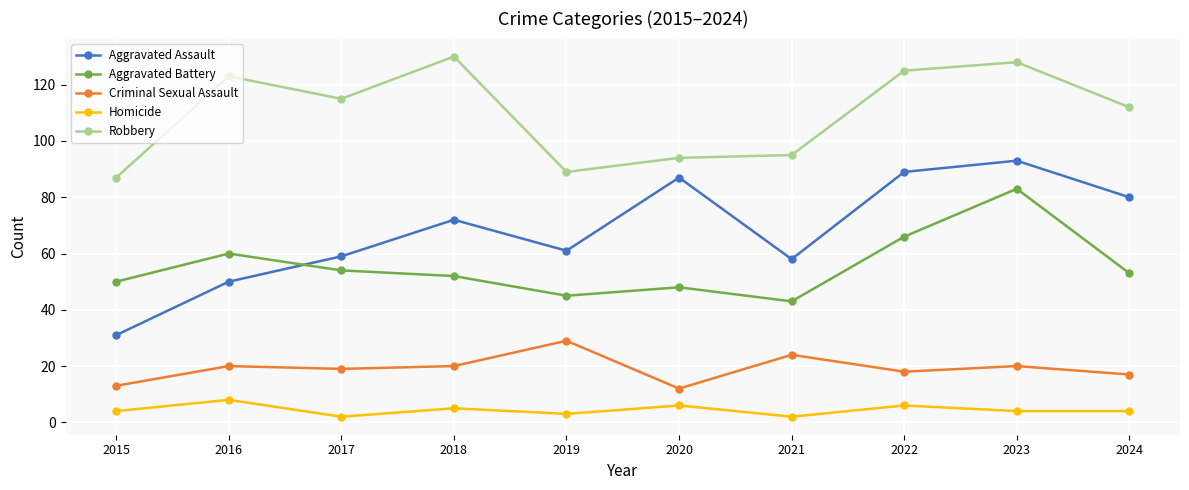

At how many categories does at least one series exceed 4?

10